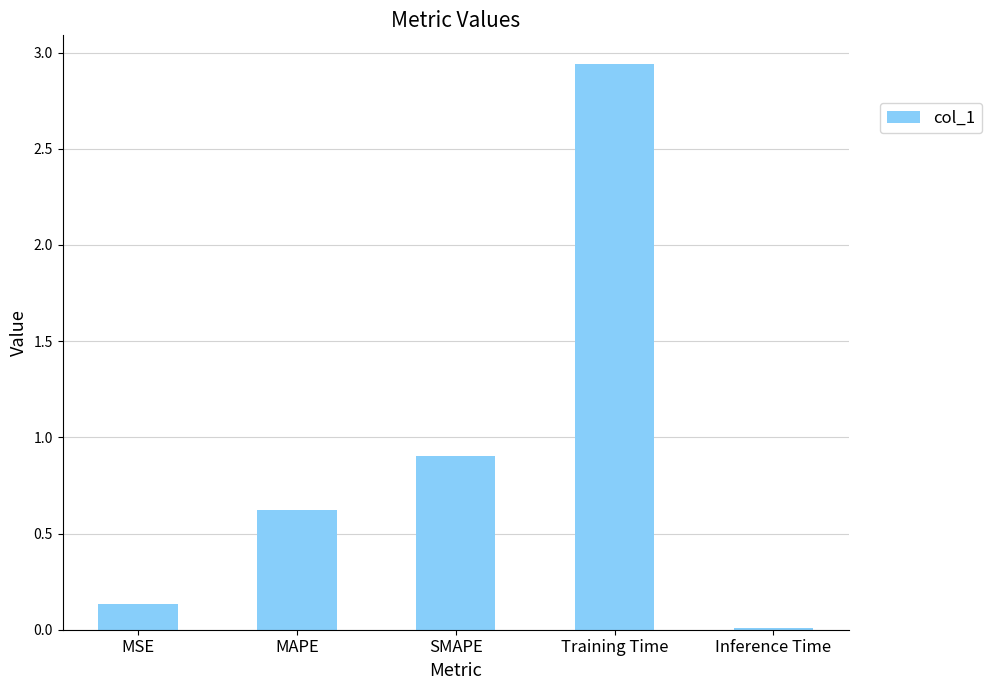

Which has a higher value, MAPE or MSE?

MAPE